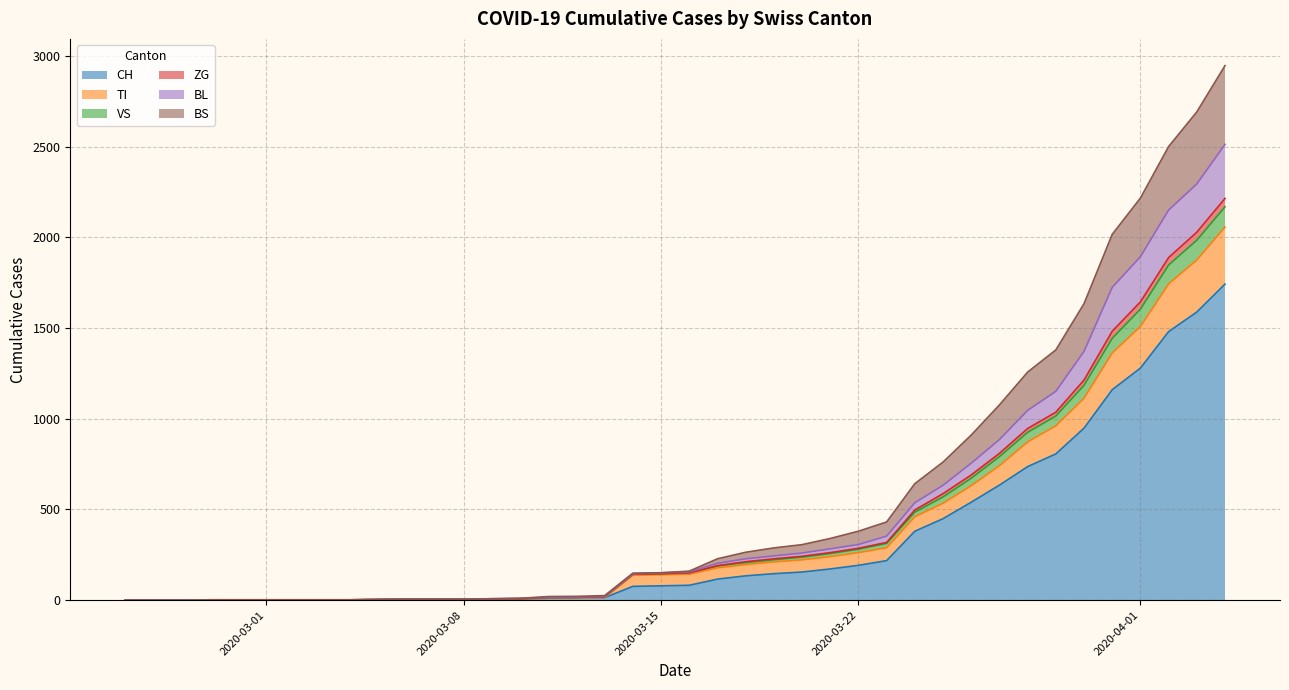

Is the value of TI at 2020-03-01 greater than the value of BS at 2020-03-06?

No